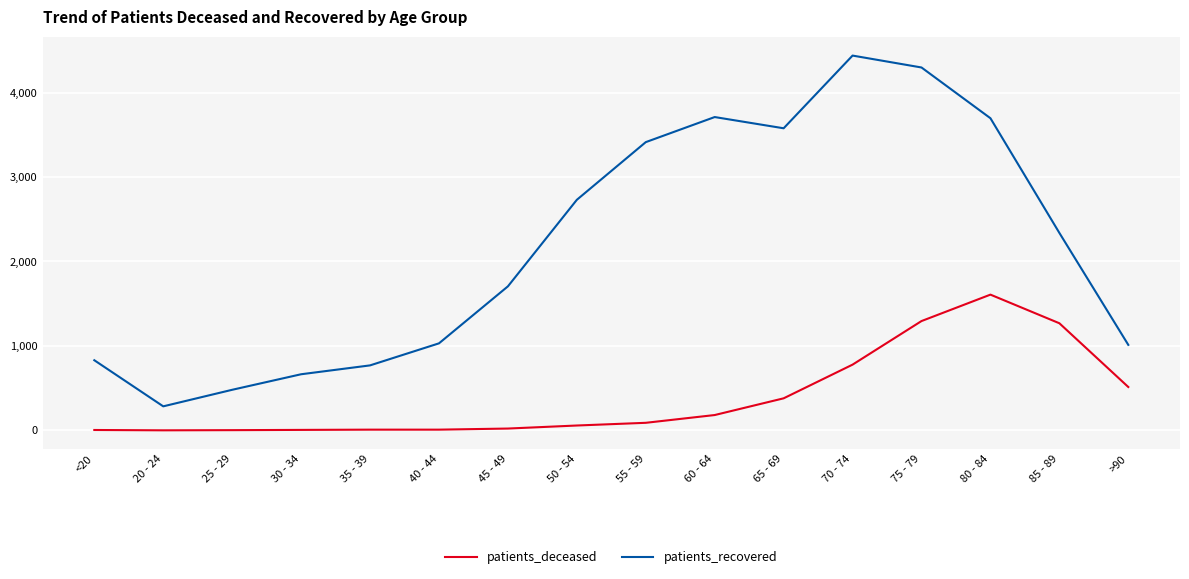

True or false: patients_deceased and patients_recovered cross at least once.

False